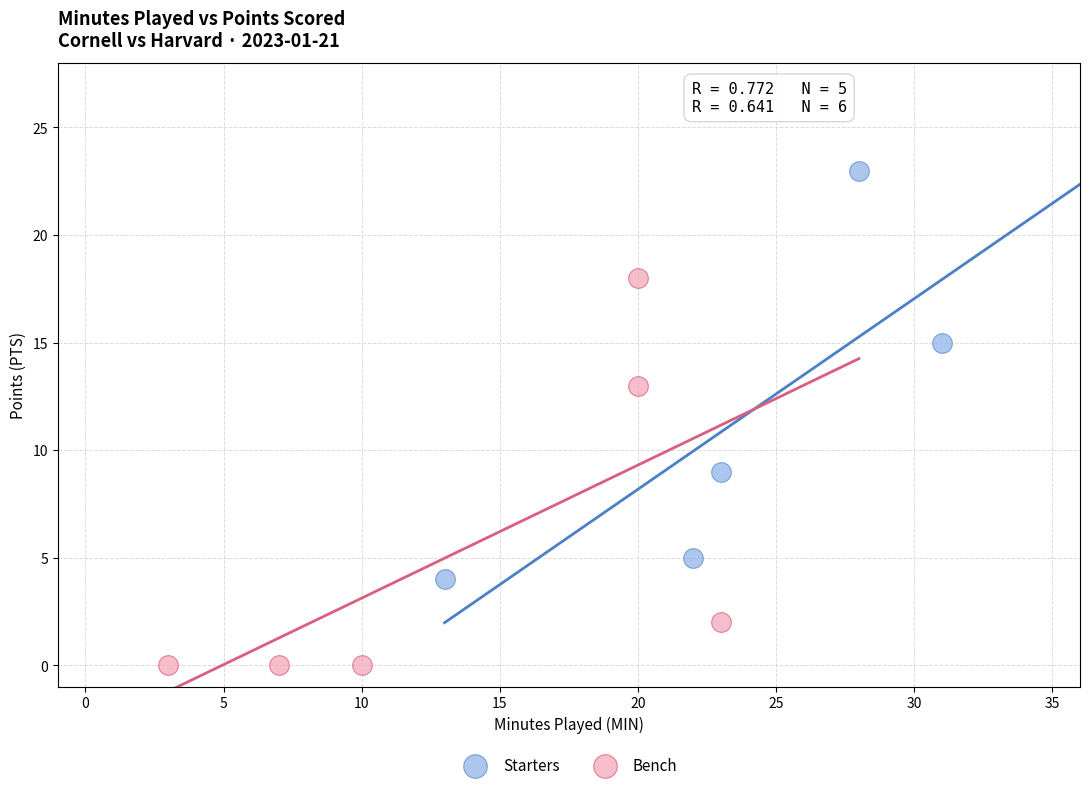

Which series reaches the maximum Y coordinate?

Starters